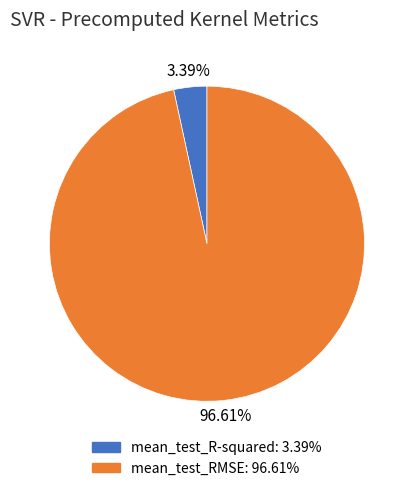

To the nearest percent, what portion does mean_test_RMSE represent?

97%